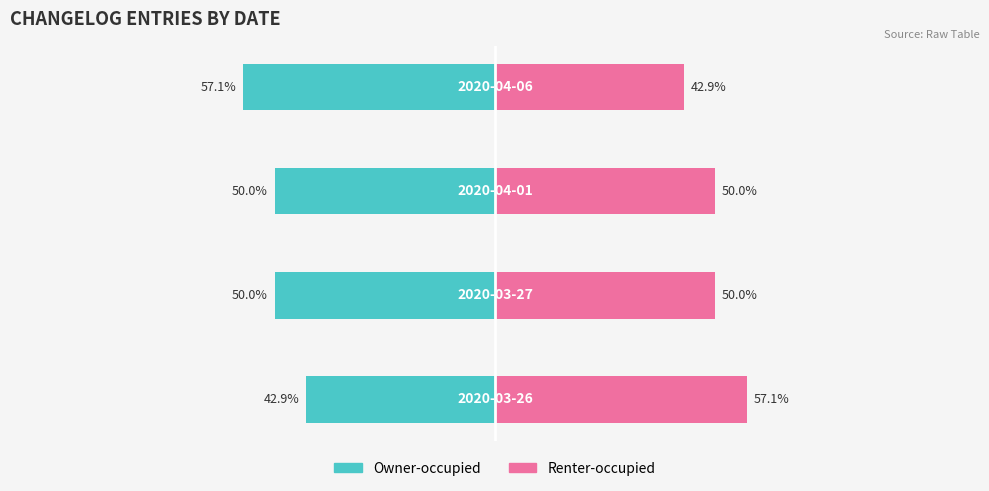

What is the total value across all series at 3?

-14.3